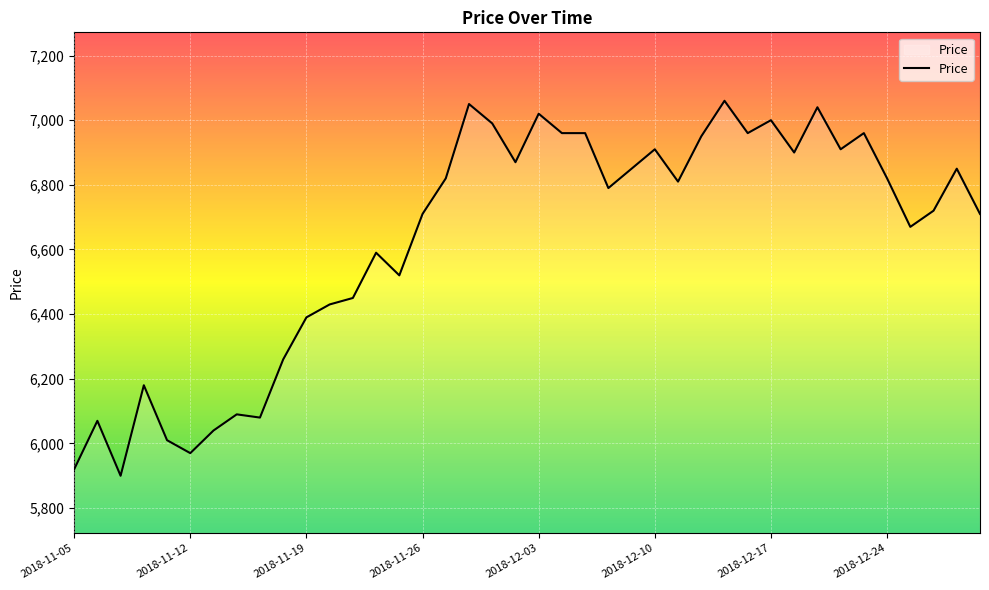

How many distinct data groups are displayed?

1